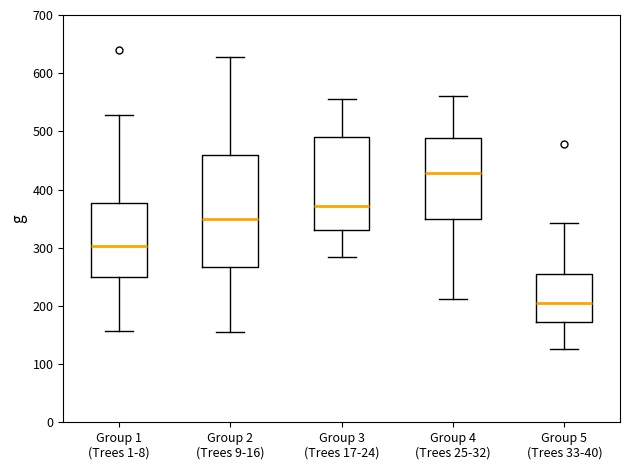

Where is the lower edge of the box for Group 5 (Trees 33-40) on the y-axis? The values are not printed on the chart, so give them approximately, as read against the axis.

170